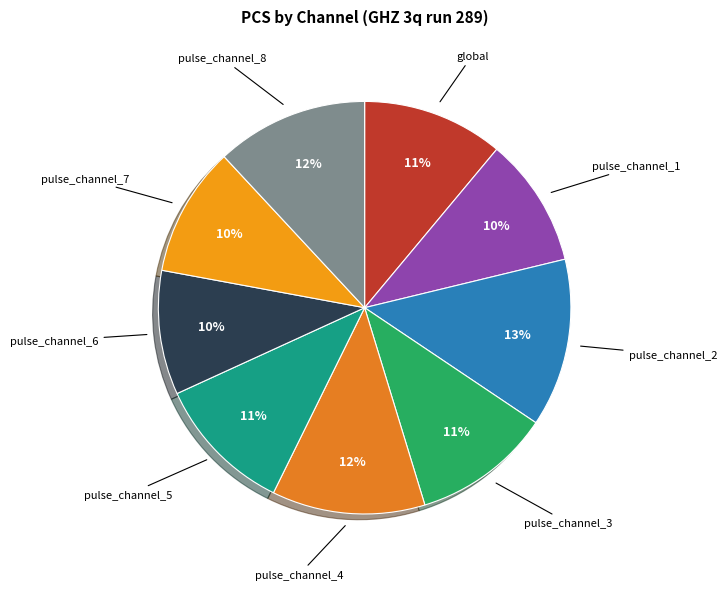

To the nearest percent, what portion does pulse_channel_7 represent?

10%